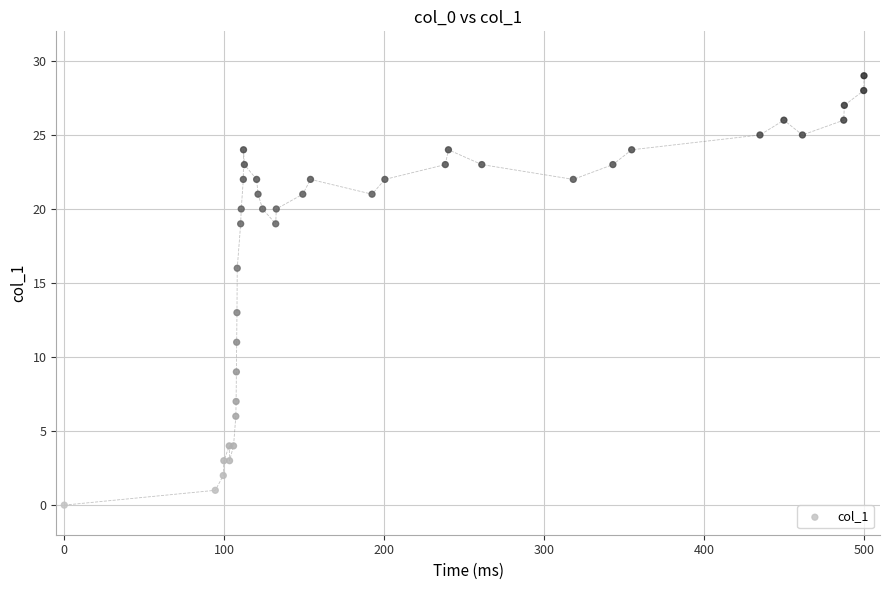

What Y value in the scatter plot is closest to 14?

13